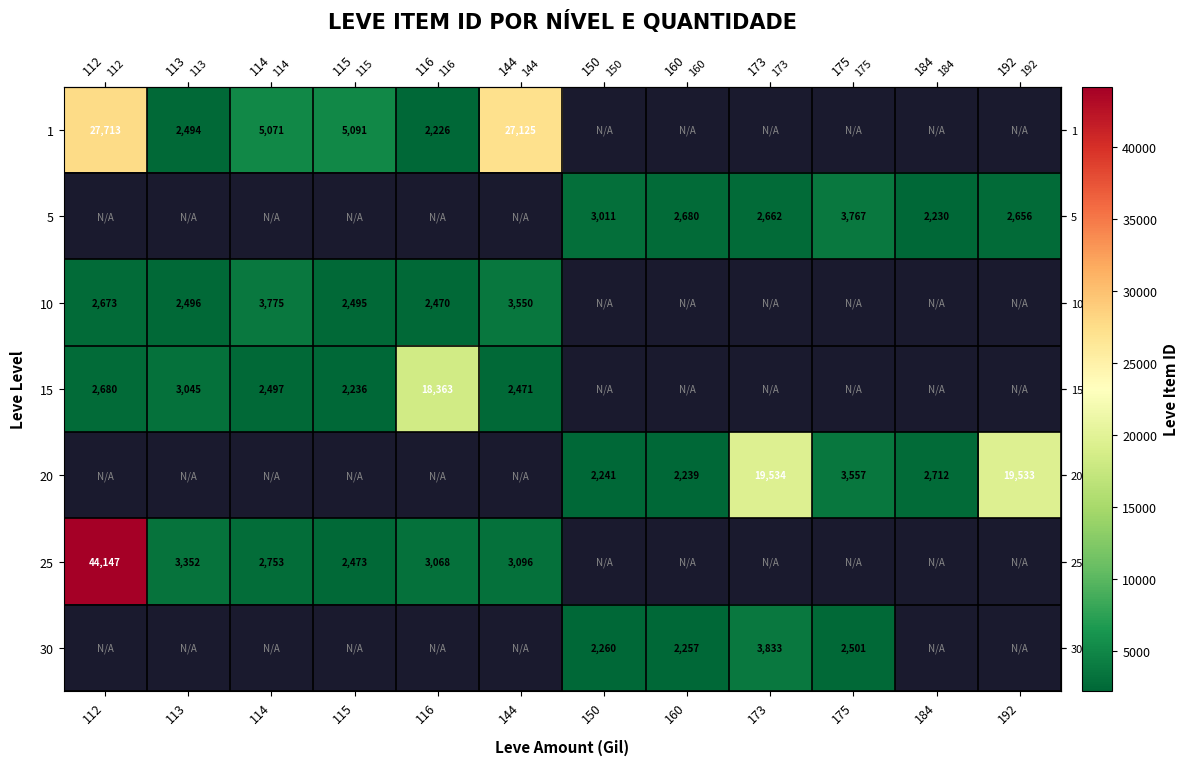

What is the spread (max minus min) of values at 116?

16137.0